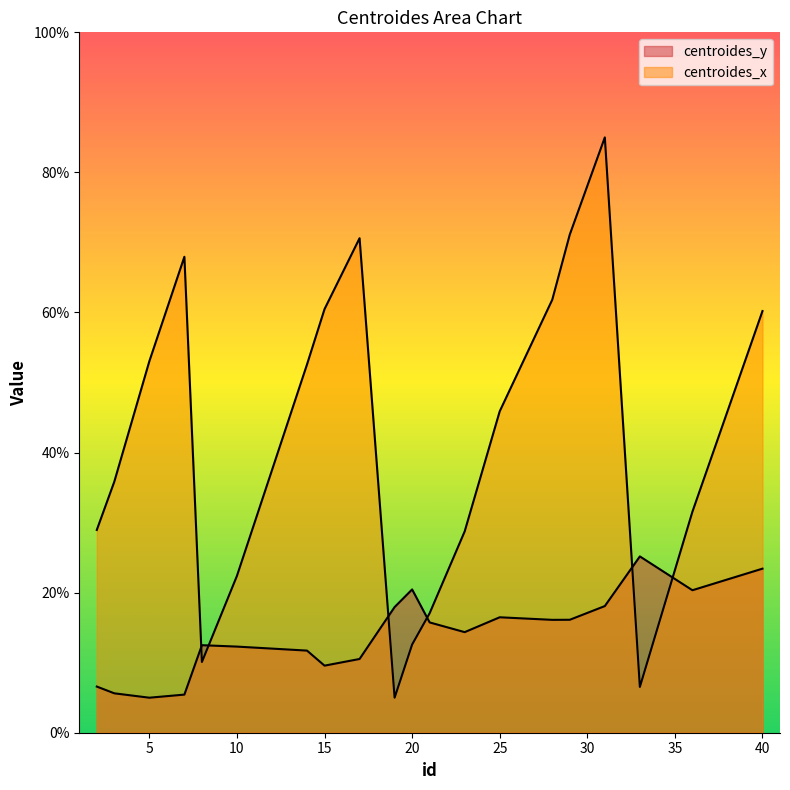

Reading left to right, transcribe all the data shown in this chart.

centroides_y: 2=6.6	3=5.6	5=5.0	7=5.4	8=12.5	10=12.3	14=11.7	15=9.6	17=10.5	19=17.9	20=20.5	21=15.7	23=14.4	25=16.5	28=16.1	29=16.1	31=18.1	33=25.2	36=20.3	40=23.4
centroides_x: 2=29.0	3=35.8	5=53.0	7=68.0	8=10.1	10=22.4	14=52.6	15=60.5	17=70.6	19=5.0	20=12.6	21=17.1	23=28.7	25=45.9	28=61.8	29=71.1	31=85.0	33=6.5	36=31.6	40=60.2